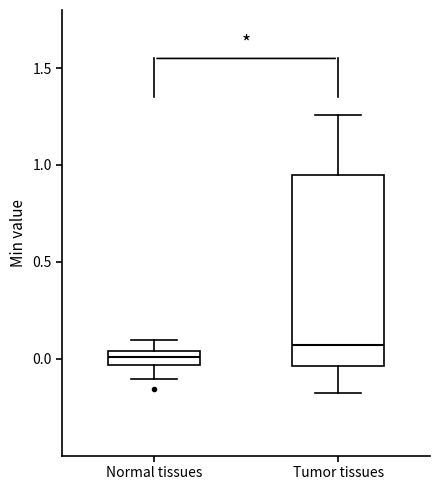

Which box is the tallest, from its lower edge to its upper edge?

Tumor tissues